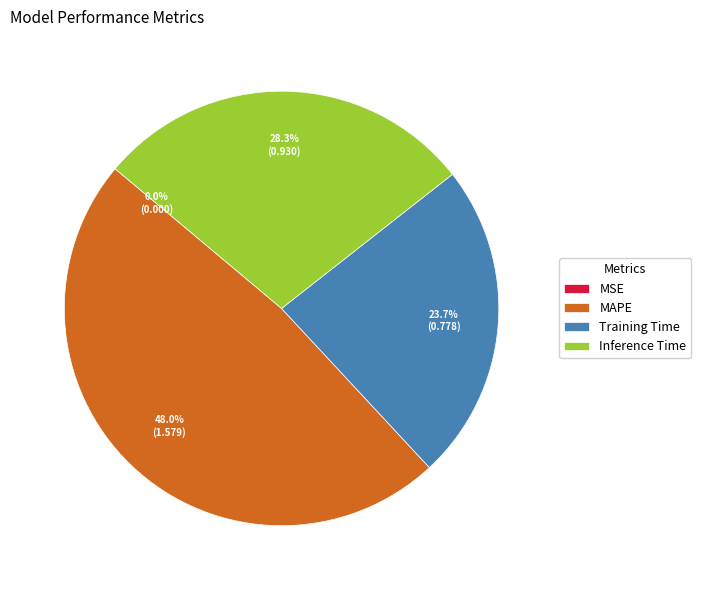

Which category has the biggest portion of the pie?

MAPE